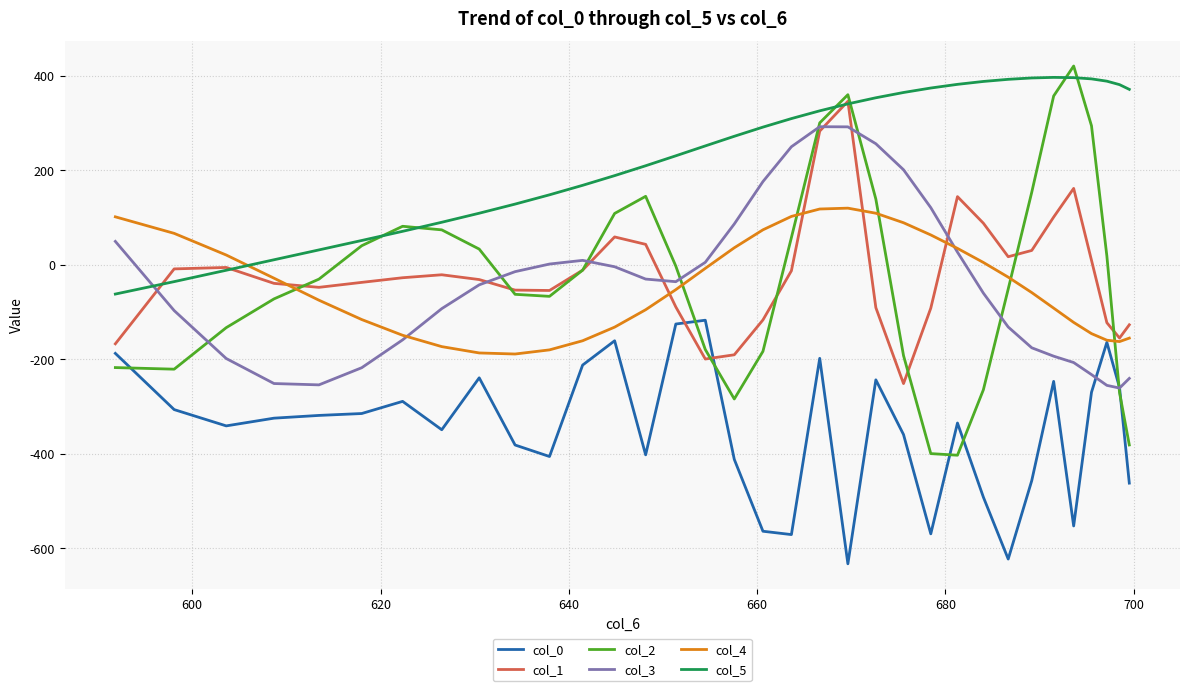

Which series has the largest total across all categories?

col_5